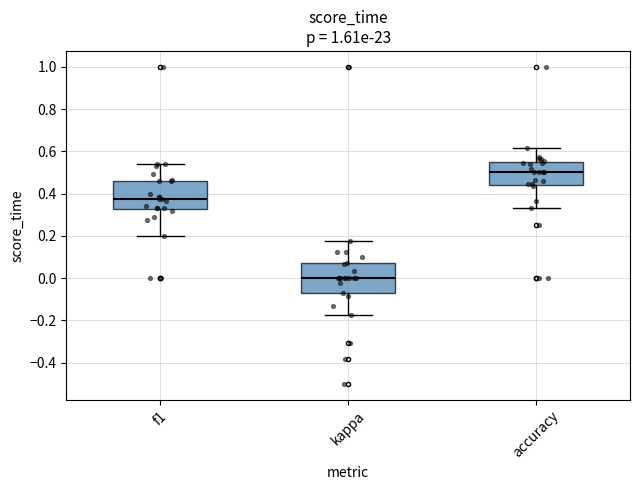

Reading left to right, read every box against the y-axis: the position of its median line, the range the box covers, and the ends of its whiskers. The values are not printed on the chart, so give them approximately, as read against the axis.

f1: median 0.38, box 0.32 to 0.46, whiskers 0.20 to 0.54
kappa: median 0.00, box -0.08 to 0.06, whiskers -0.18 to 0.18
accuracy: median 0.50, box 0.44 to 0.54, whiskers 0.34 to 0.62